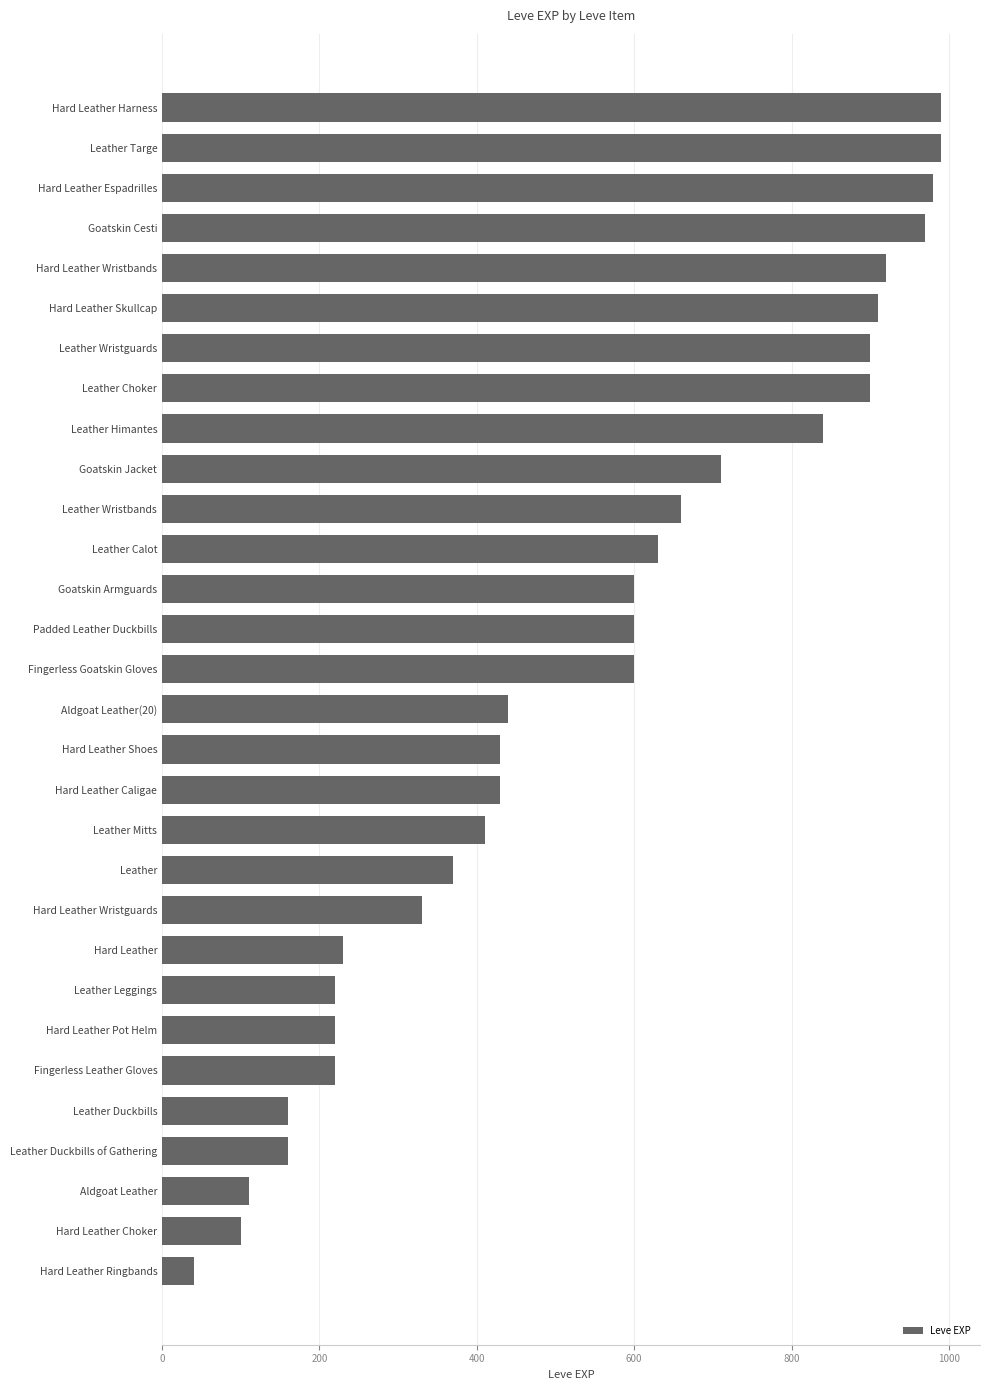

What is the label of the 7th bar from the top?

Leather Wristguards